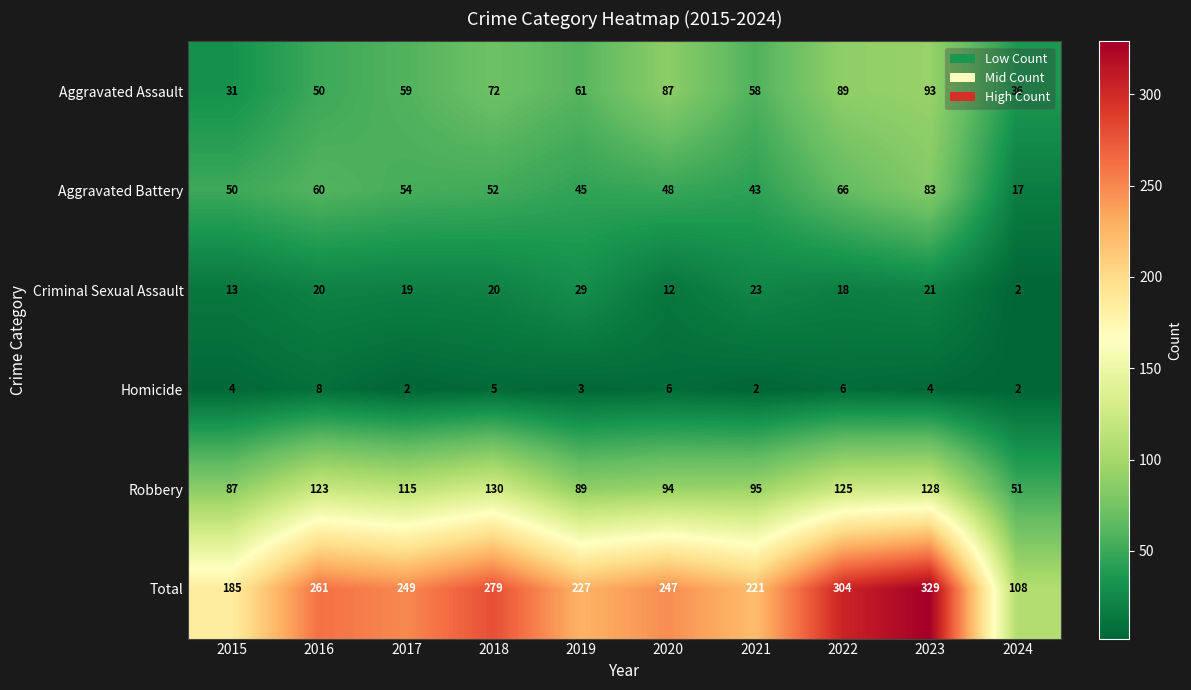

How many data points does each series have?

10